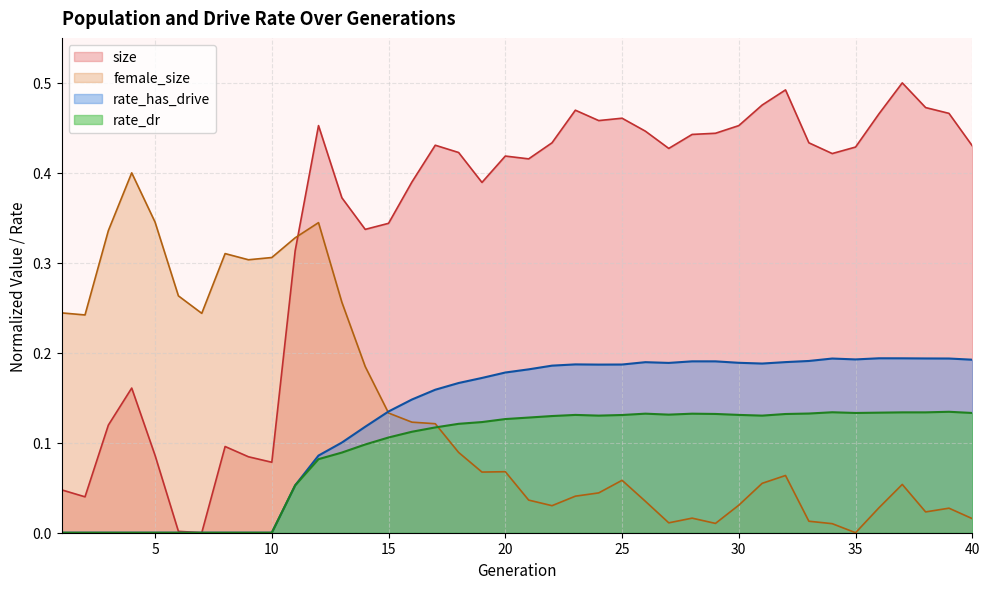

True or false: rate_has_drive has a value of 0.1 at 34.

False